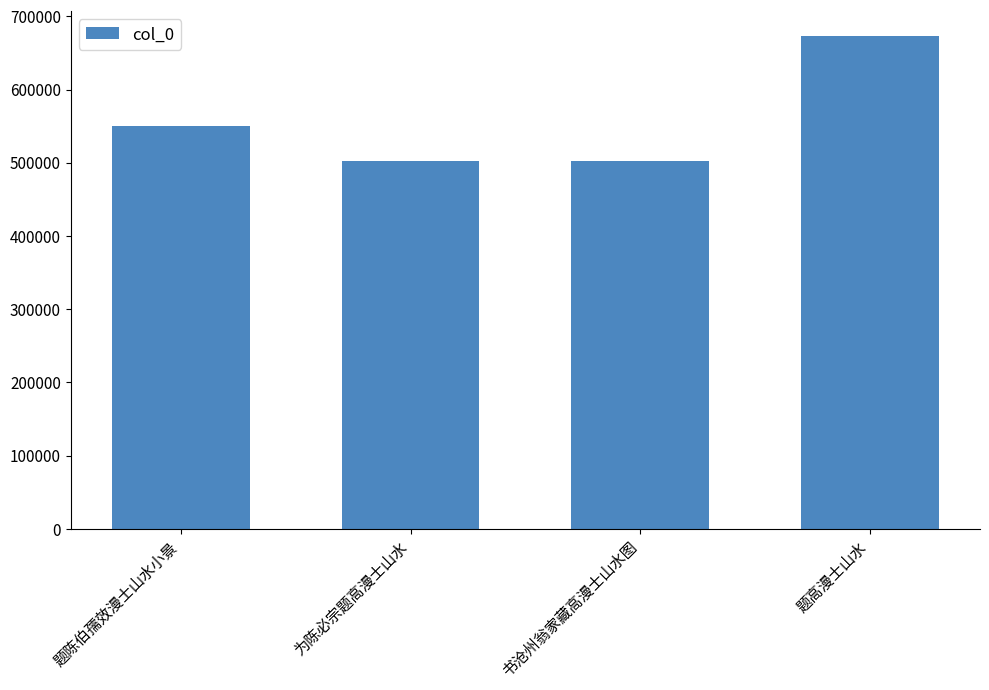

What value does the data have at 为陈必宗题高漫士山水?

502701